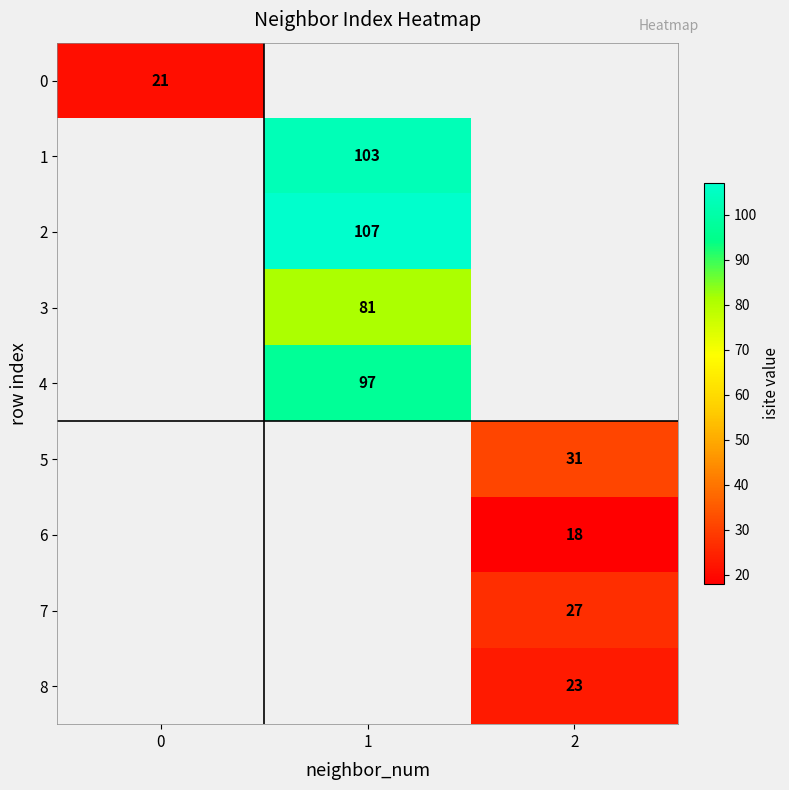

The 5 series shows 31 at 2. True or false?

True